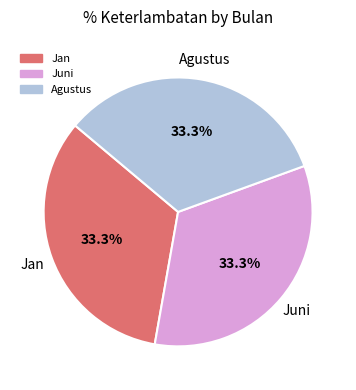

Is there any slice that represents more than half of the pie?

No